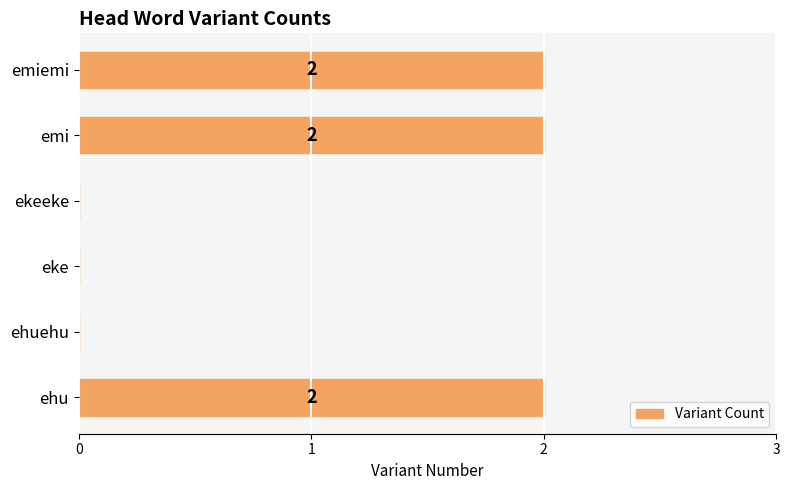

What is the sum of all values?

6